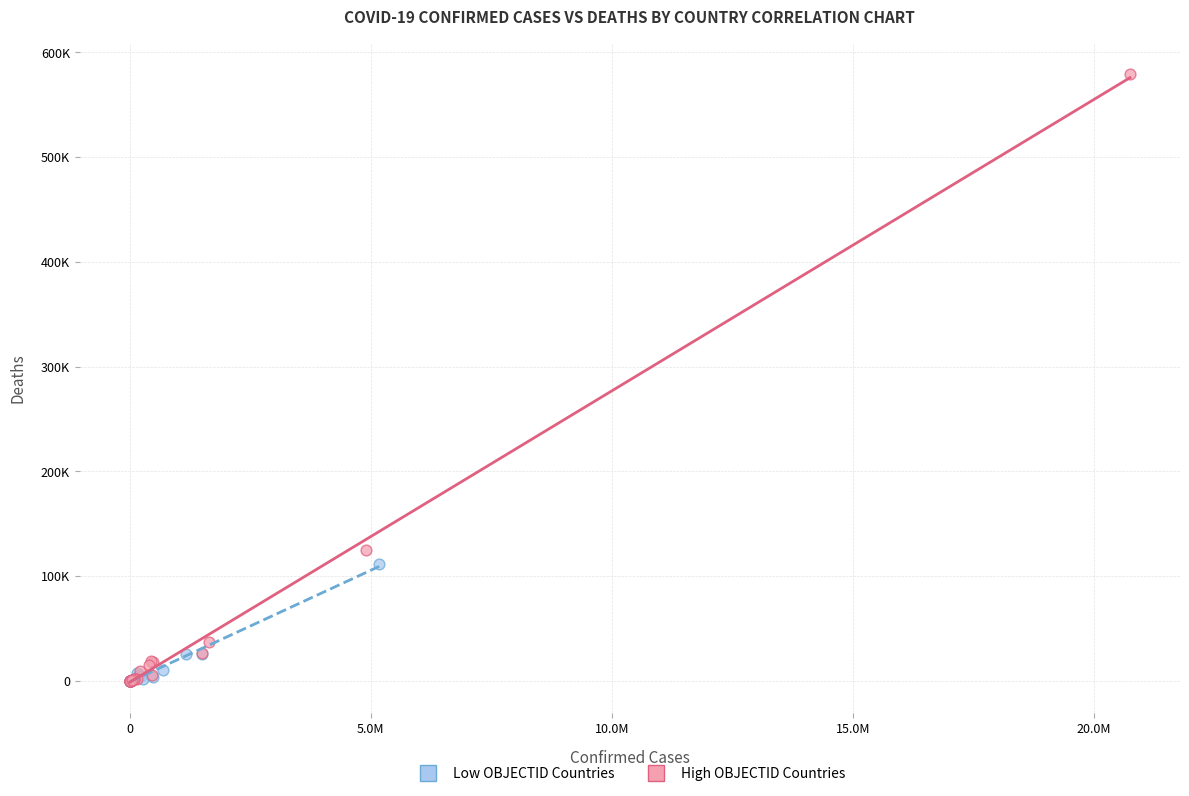

What are all the series names shown in the legend?

Low OBJECTID Countries, High OBJECTID Countries